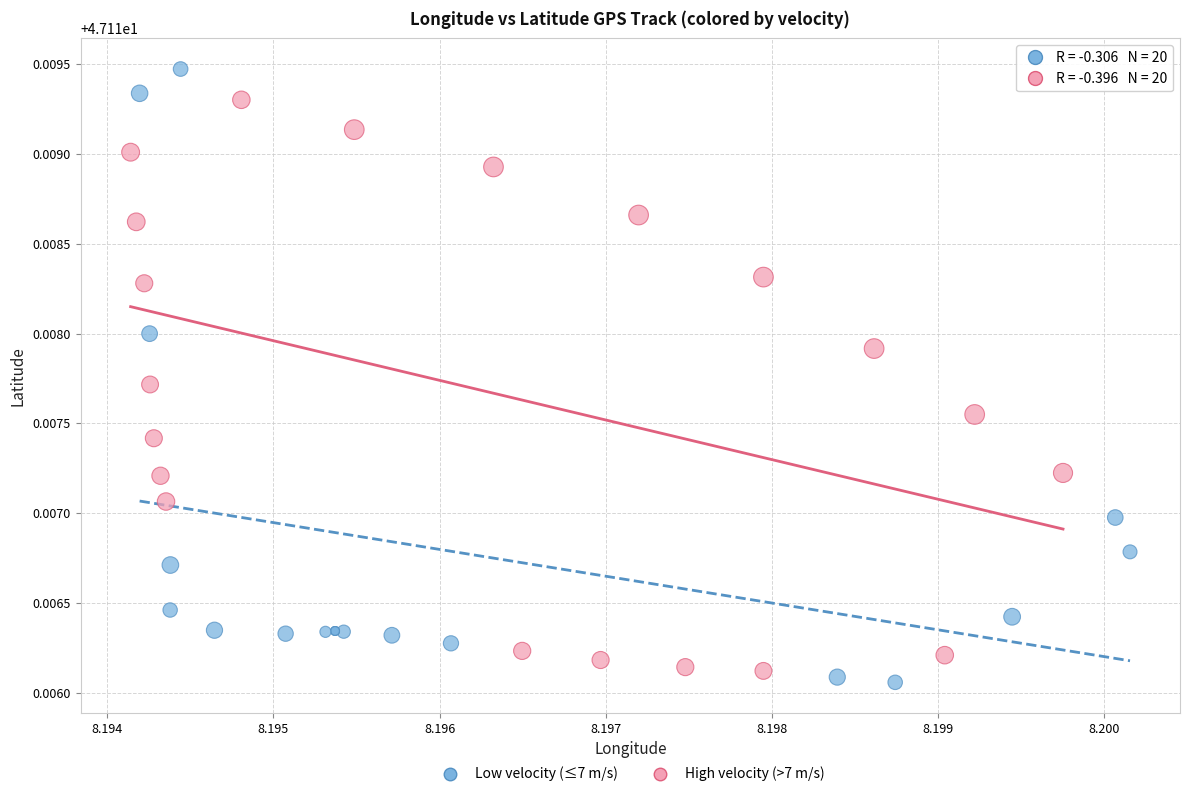

Which series has the largest Y range (max minus min)?

Low velocity (≤7 m/s)